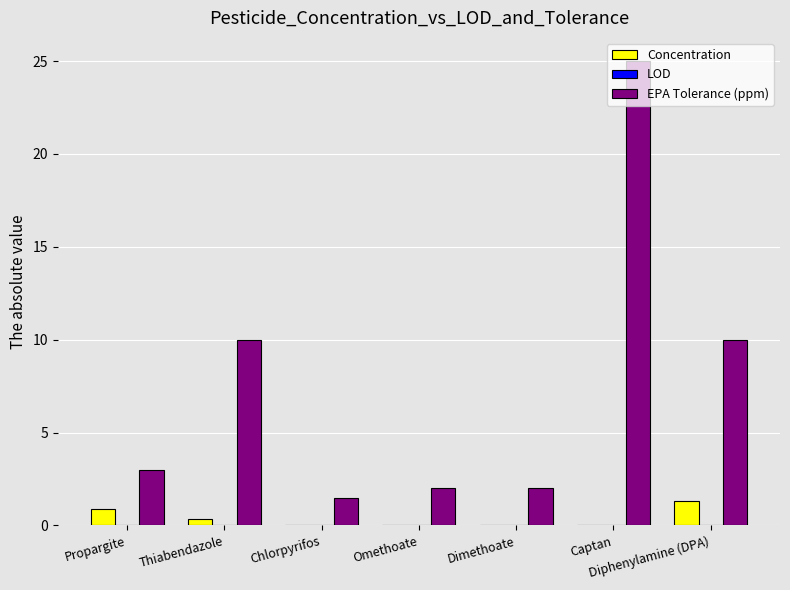

True or false: EPA Tolerance (ppm) has a value of 3.3 at Dimethoate.

False